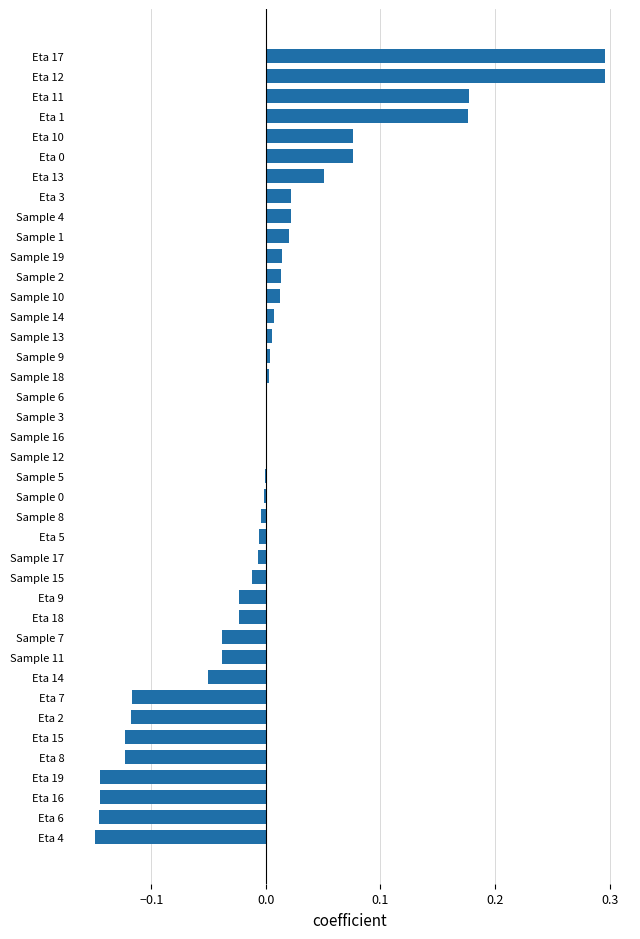

What is the sum of the values at Eta 6 and Eta 15?

-0.3